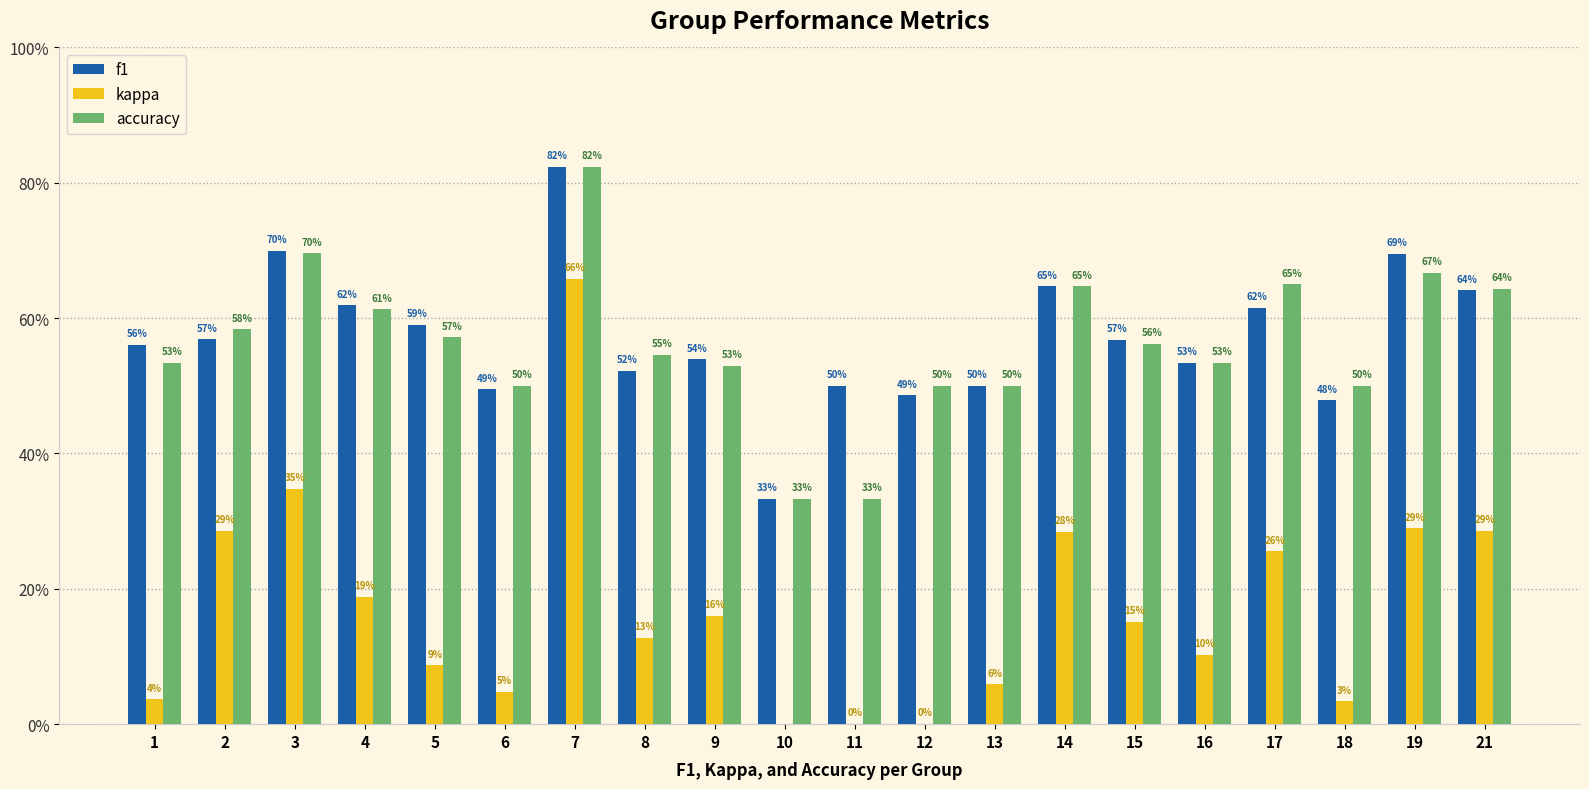

At which label does kappa reach its minimum?

10